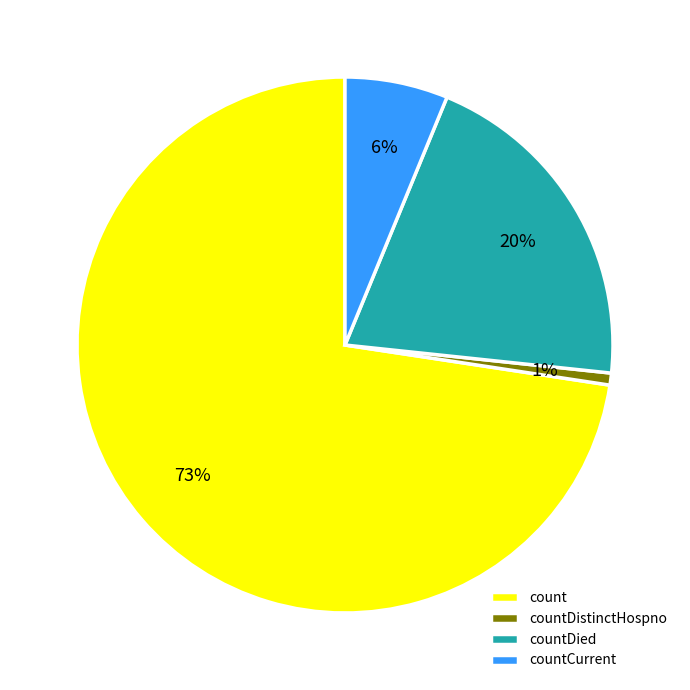

Rank the categories by value from highest to lowest.

count, countDied, countCurrent, countDistinctHospno